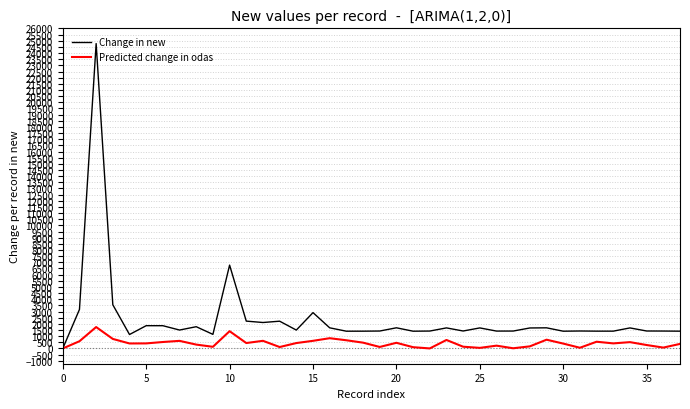

List the series in order of their peak value, highest first.

Change in new, Predicted change in odas